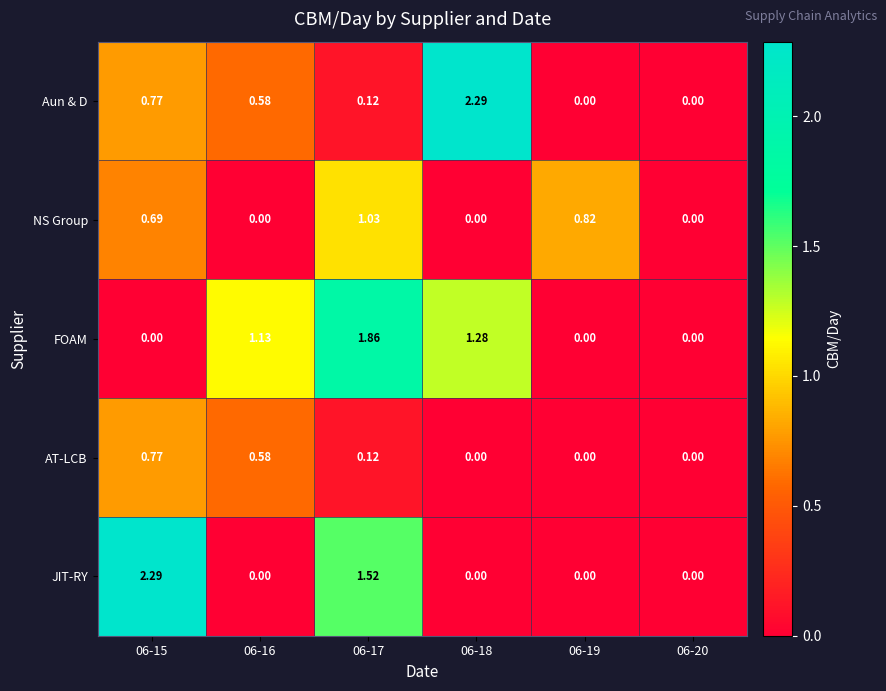

Between 06-16 and 06-19, which series saw the biggest shift?

FOAM